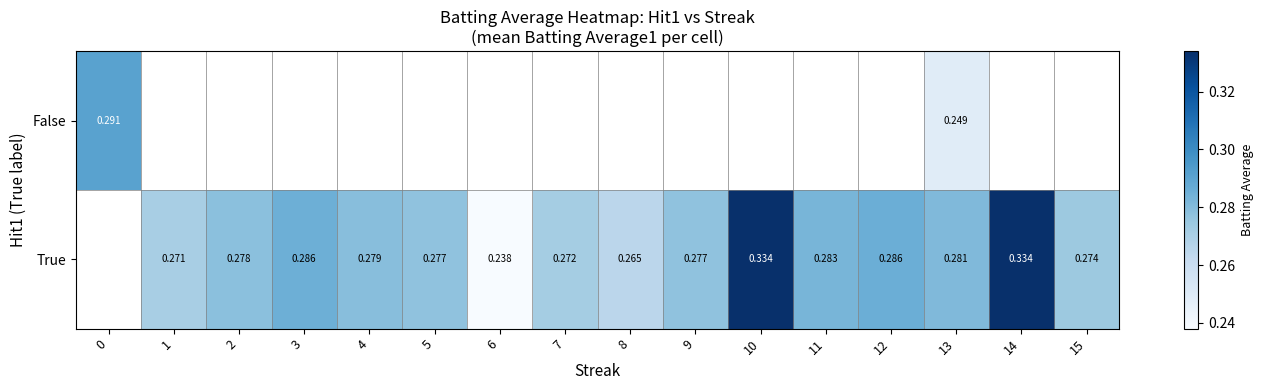

How many categories are shown in the chart?

16